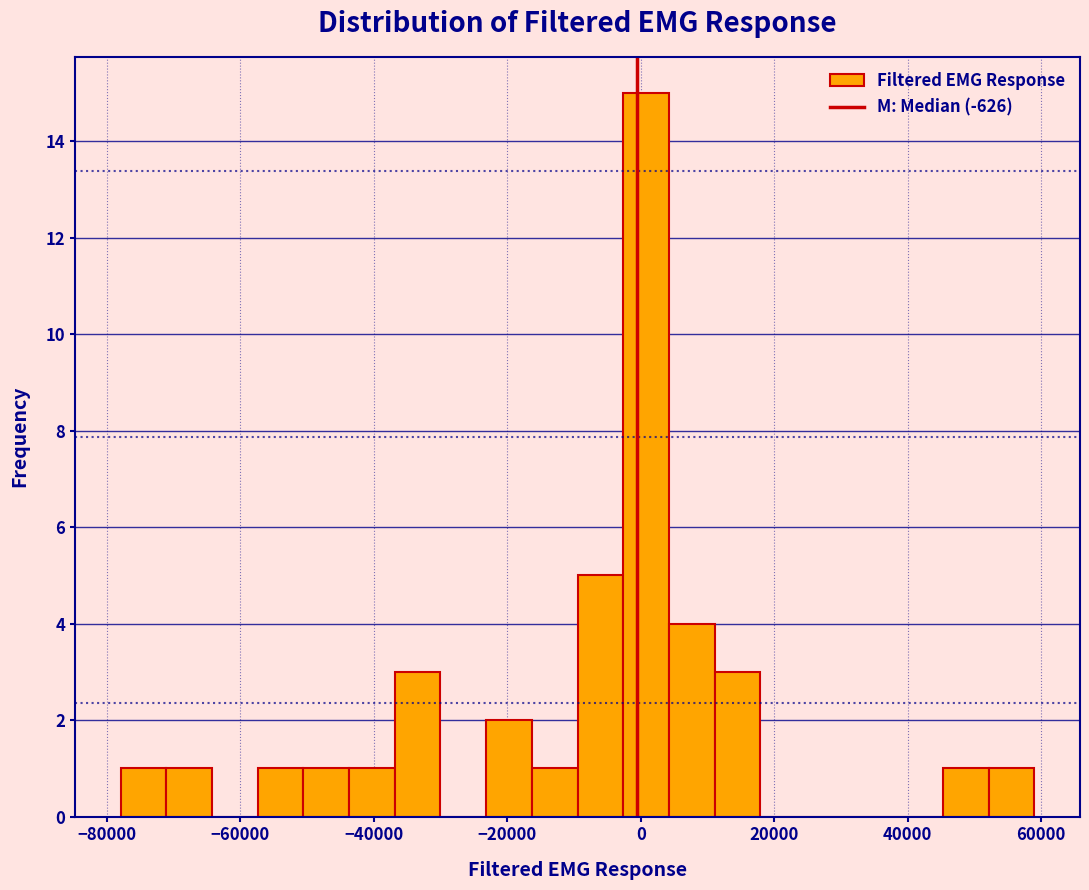

Around what value on the x-axis is the tallest bar? Give the approximate position of its centre, as read against the axis.

0